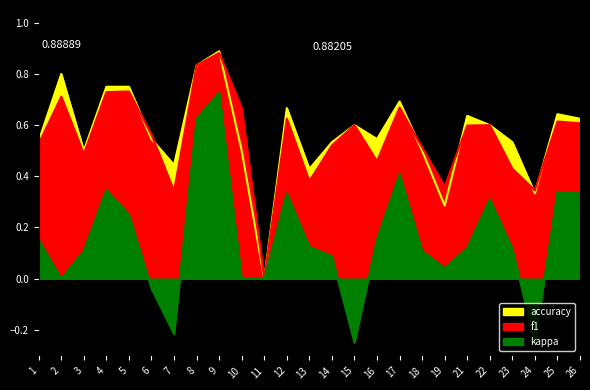

Between 24 and 7, which is larger?

24